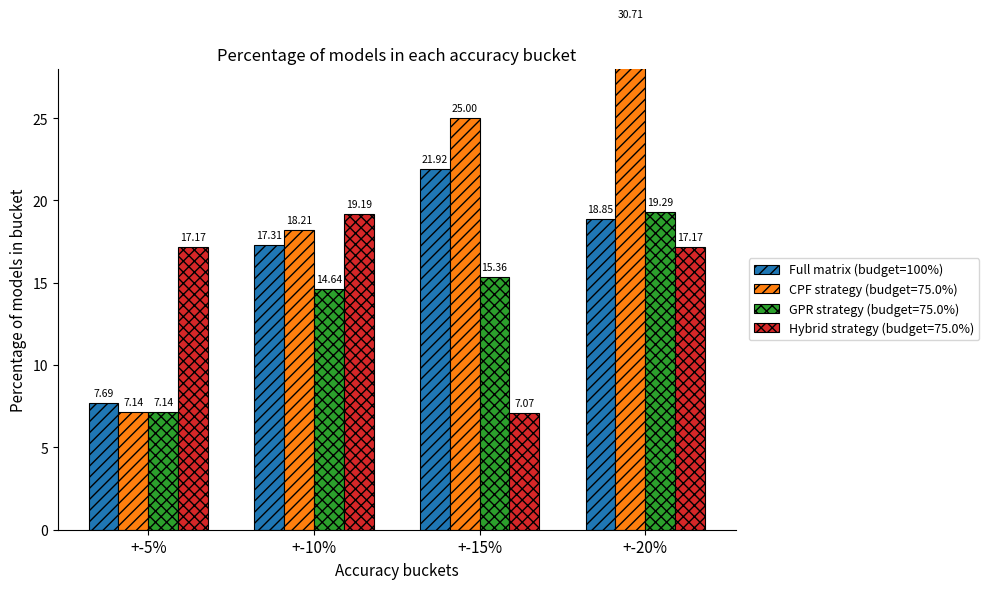

The value at +-5% is 7.7. True or false?

True